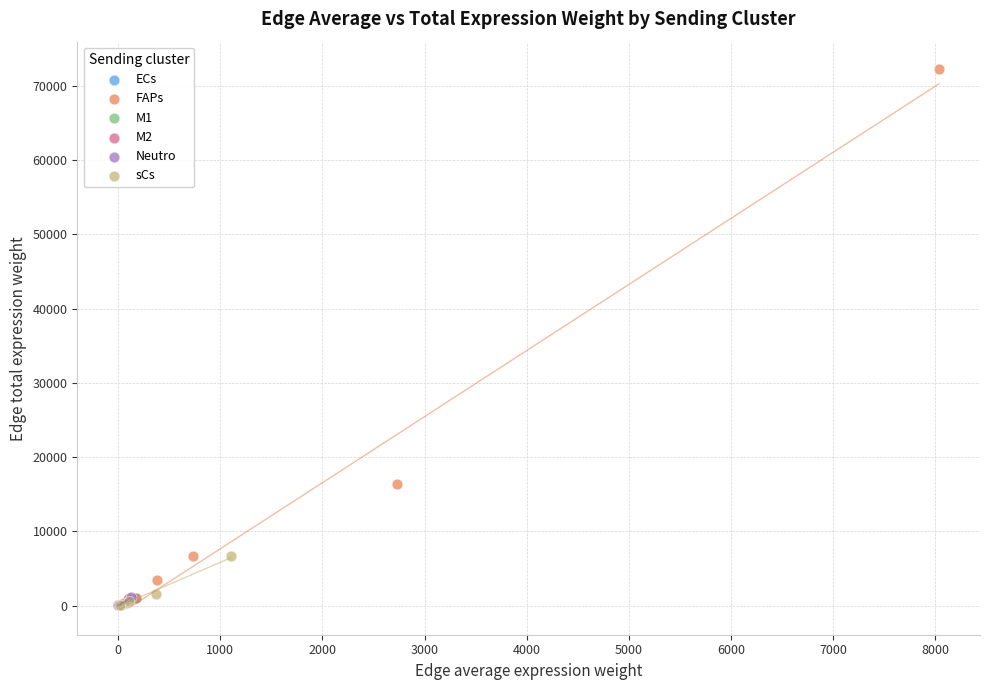

Which series contains the highest Y value?

FAPs